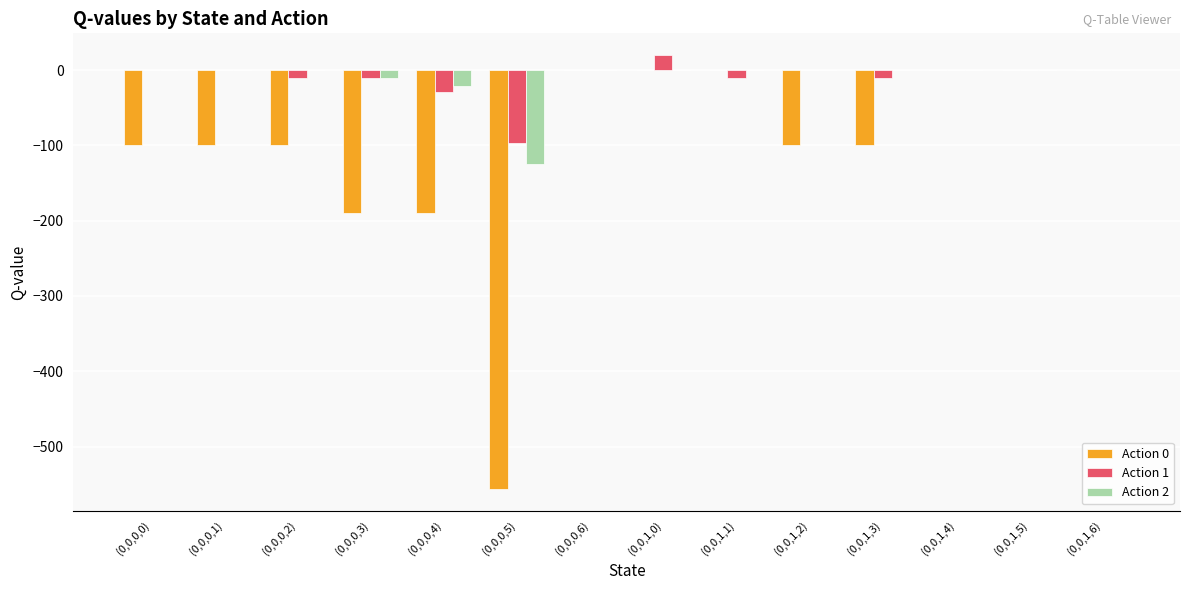

Is the value of Action 0 at (0,0,0,0) greater than the value of Action 2 at (0,0,1,6)?

No